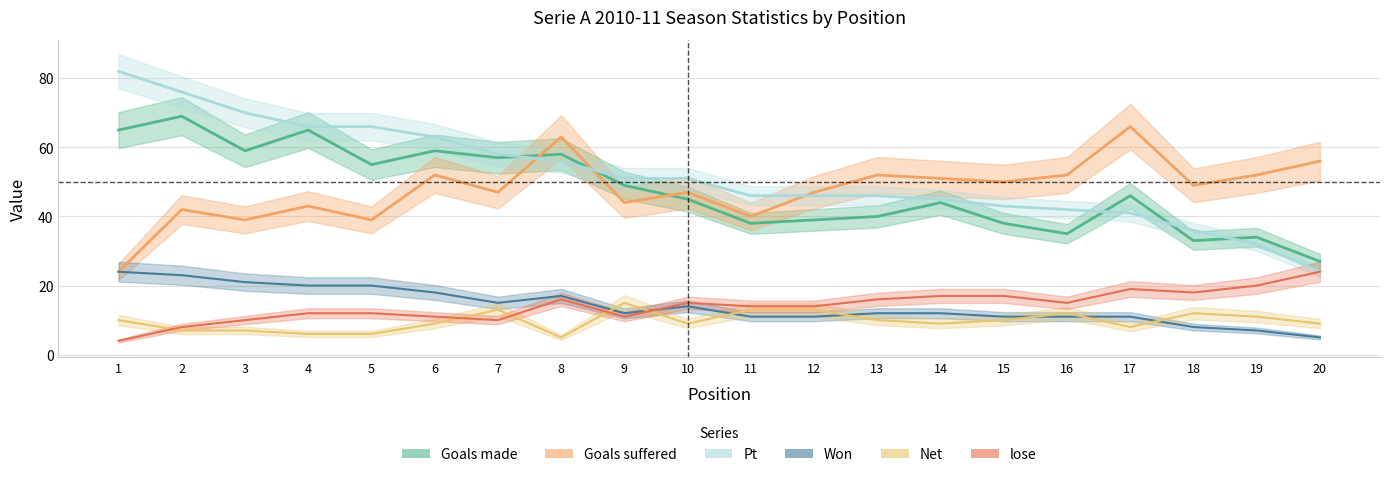

Which category has the highest value across all series?

1